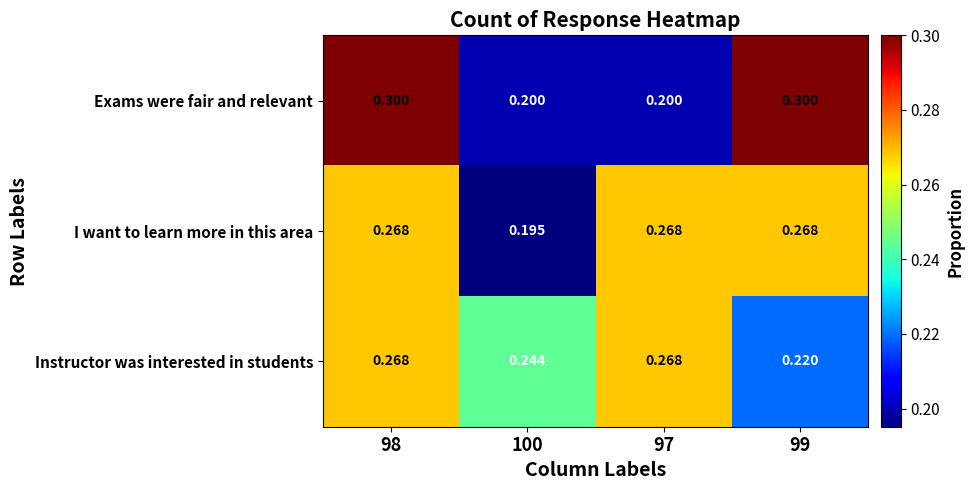

Is the value of Exams were fair and relevant at 98 greater than the value of Instructor was interested in students at 100?

Yes